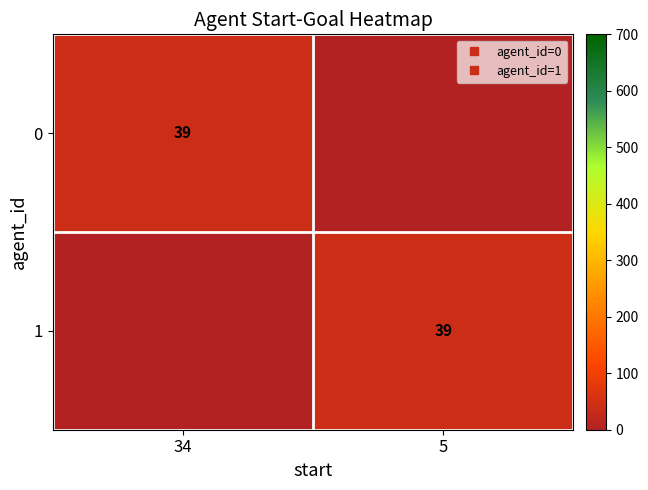

Rank the series at 5 from lowest to highest value.

0, 1